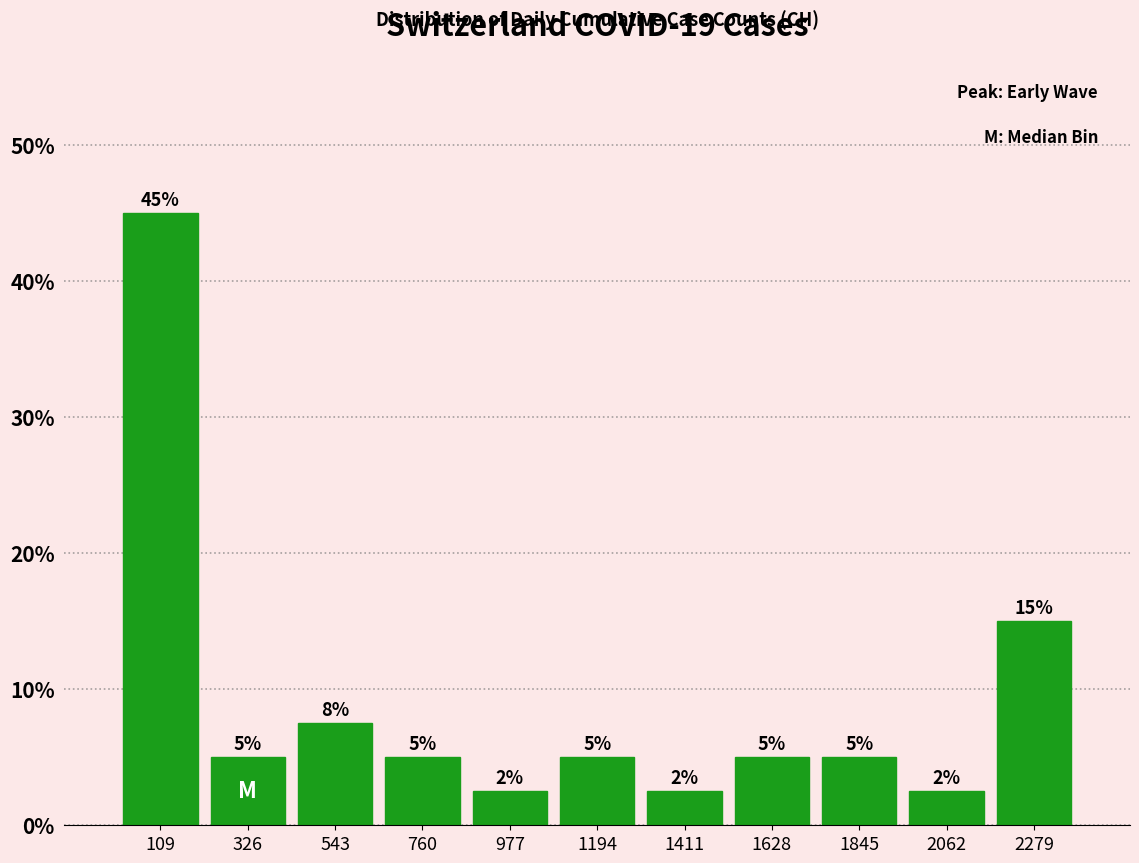

Over which range of the x-axis is the bar tallest?

0 to 200